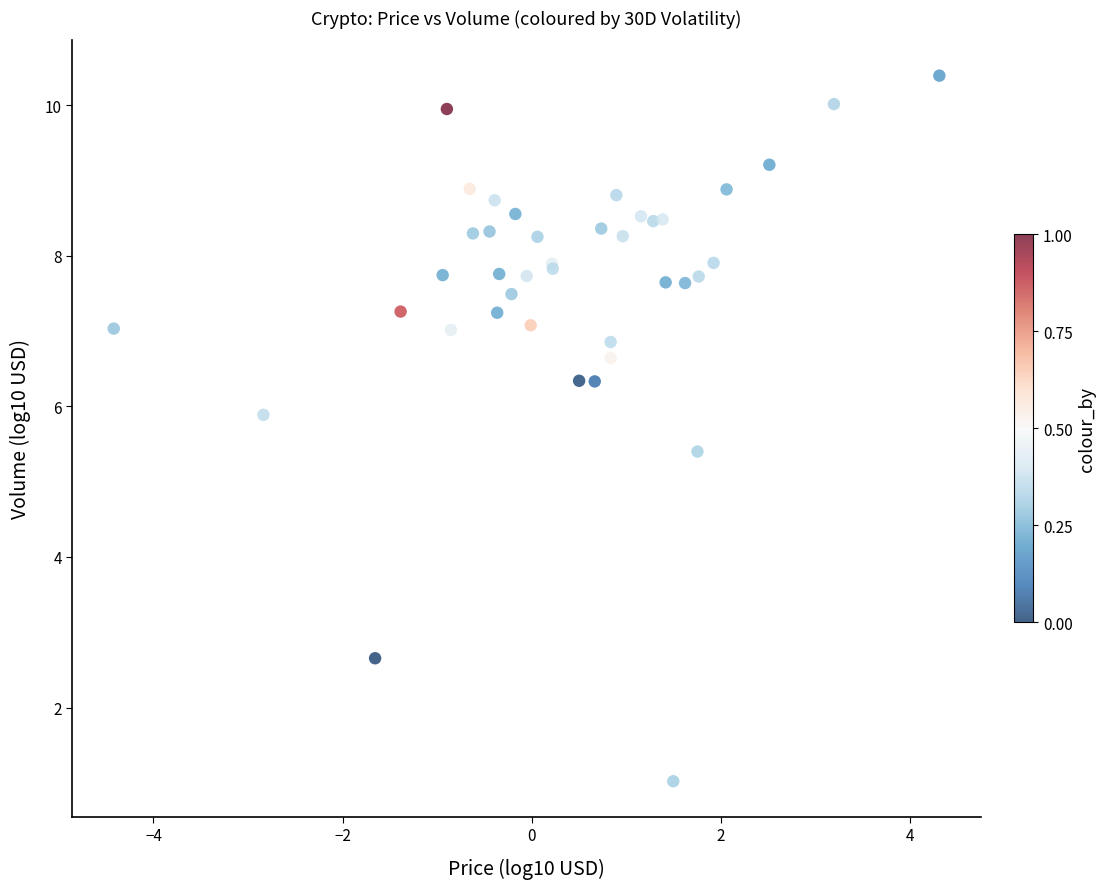

What Y value in the scatter plot is closest to 5?

5.4